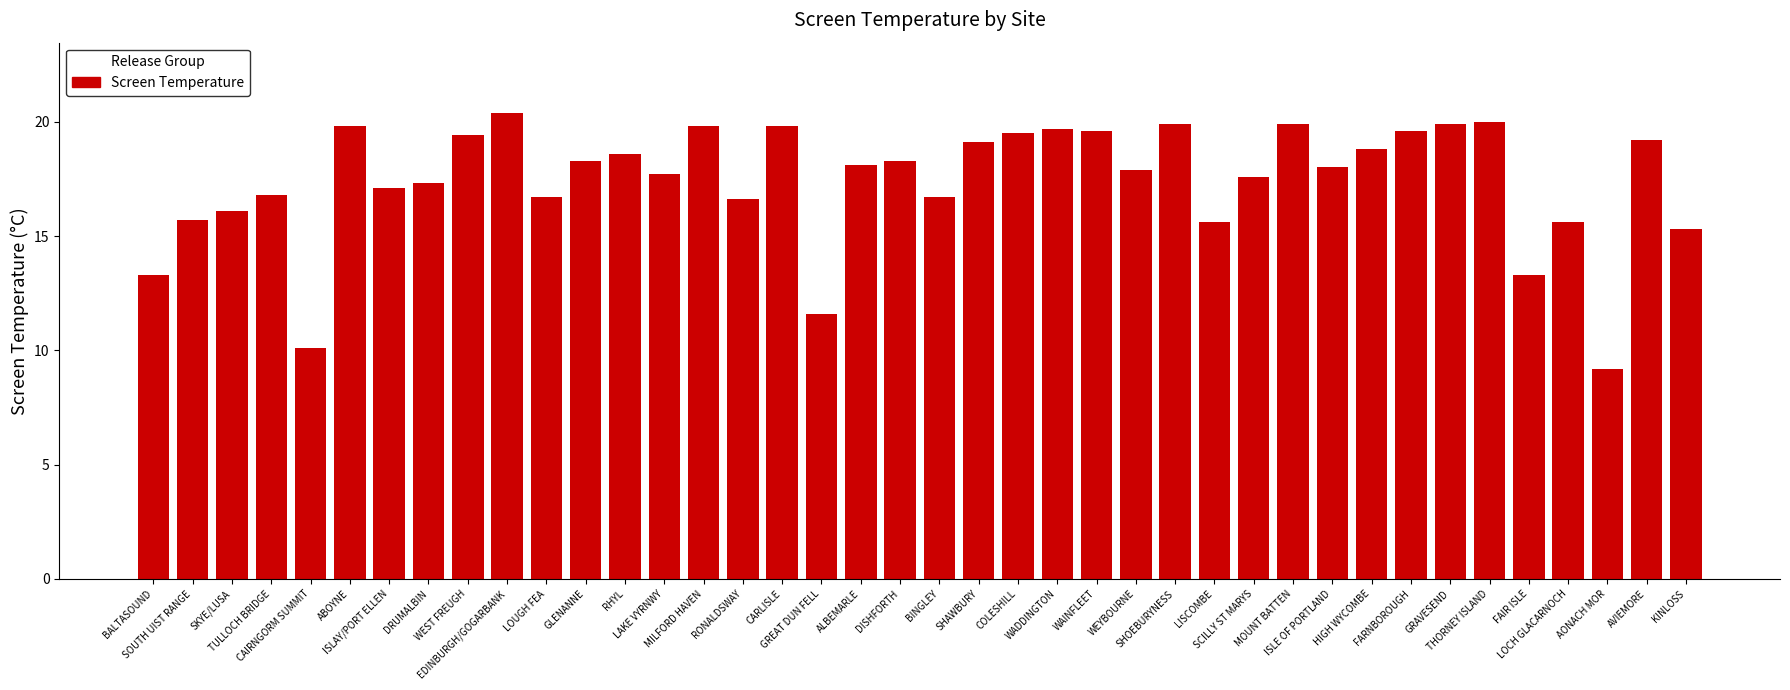

At which label does the data first exceed 18?

ABOYNE